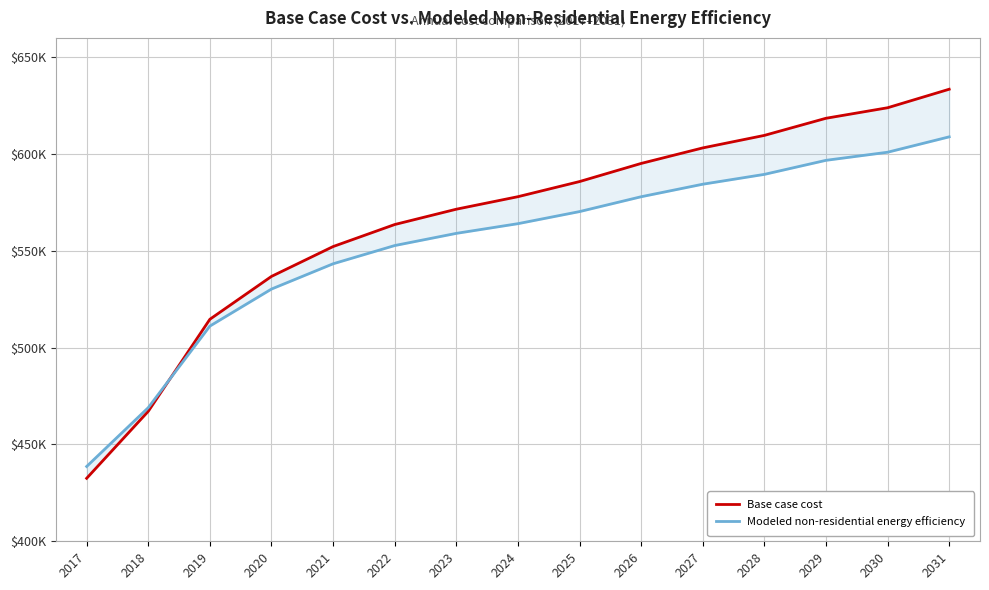

What is the sum of all Base case cost values?

8486119.9